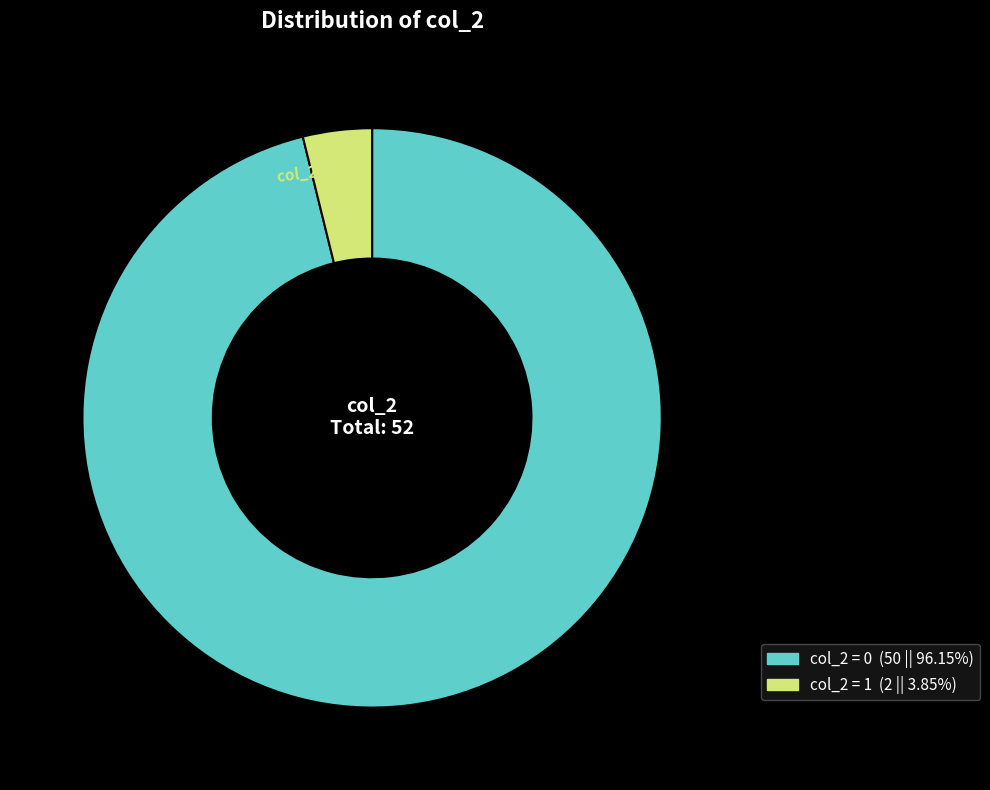

How many segments does this pie chart have?

2